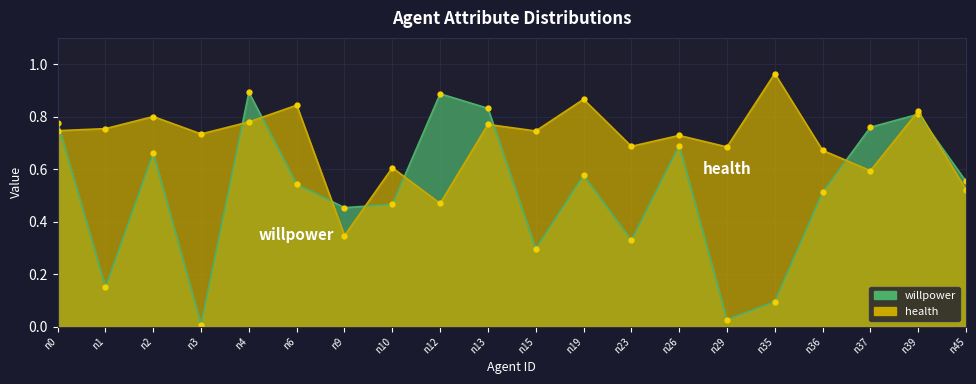

Is the value of willpower at n37 greater than the value of health at n4?

No